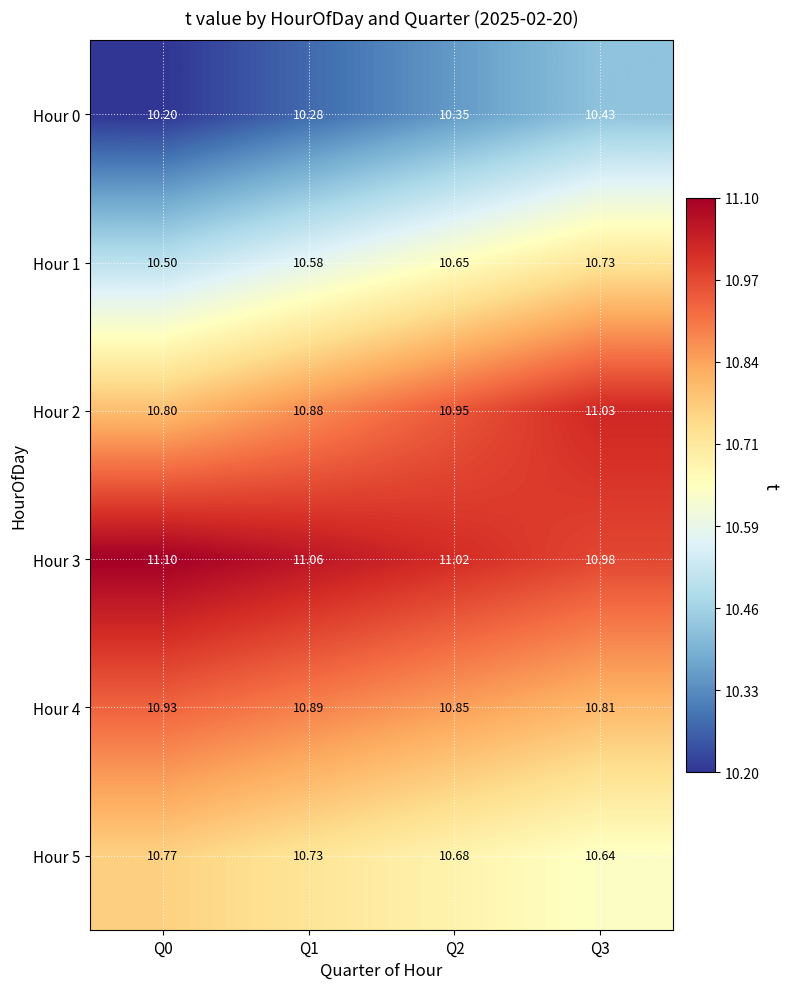

Which series has the largest total across all categories?

Hour 3